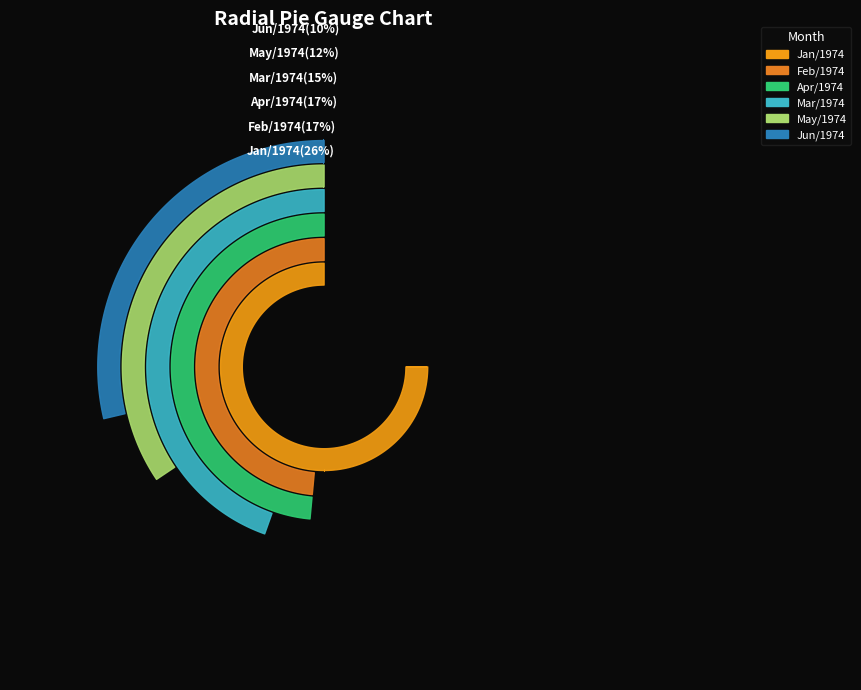

Is 4 the majority of the pie?

No